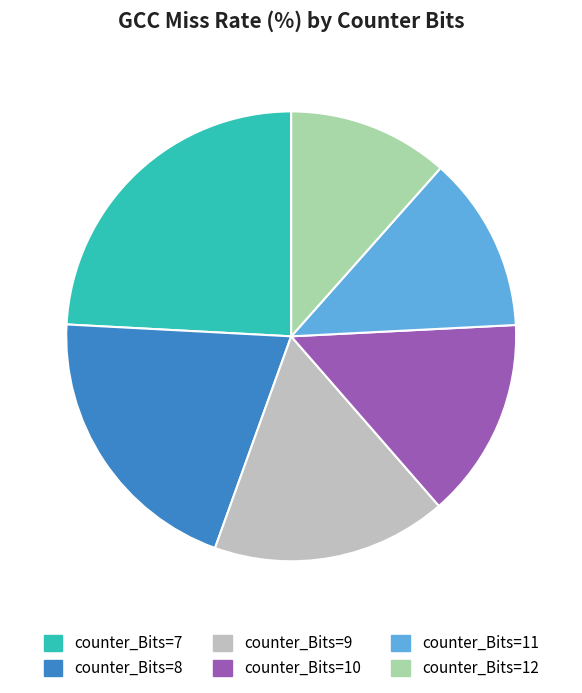

Which slice is the smallest?

counter_Bits=12